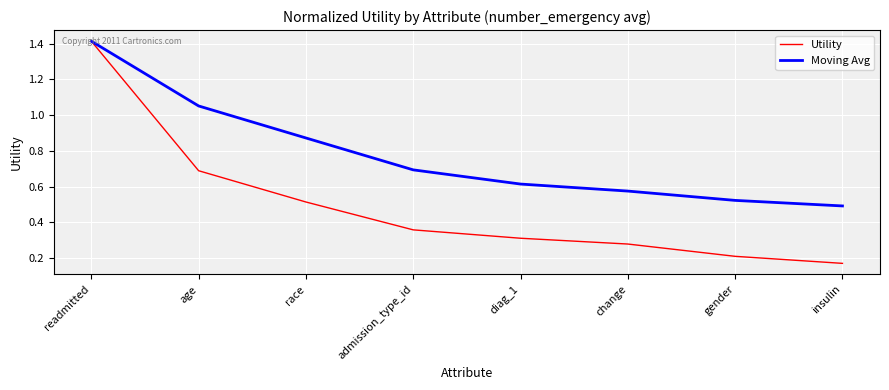

At which label does Utility reach its peak?

readmitted